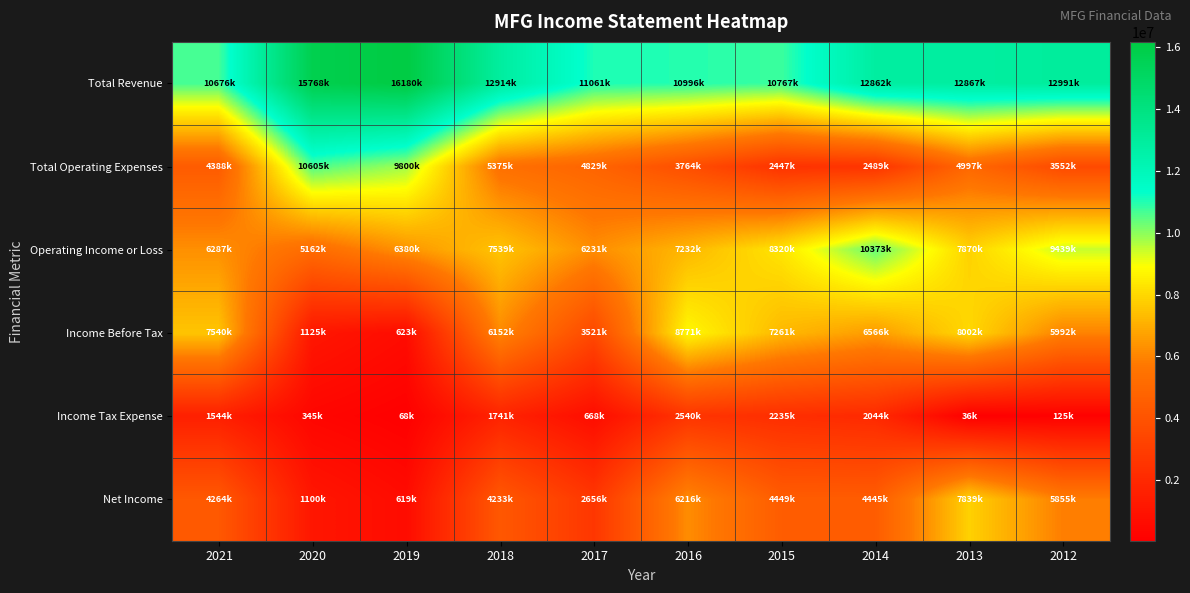

Which series has the largest range (max minus min)?

Total Operating Expenses